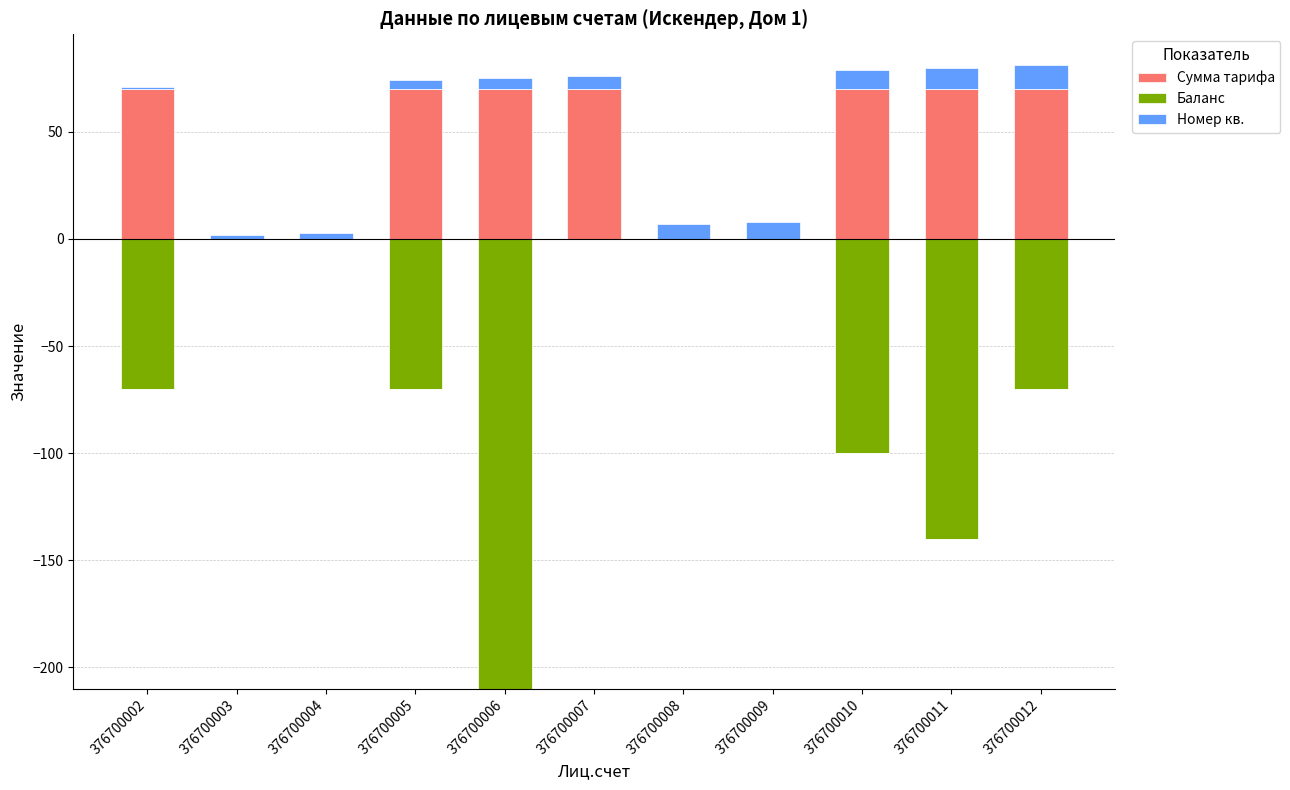

True or false: Сумма тарифа has a value of 39 at 376700002.

False